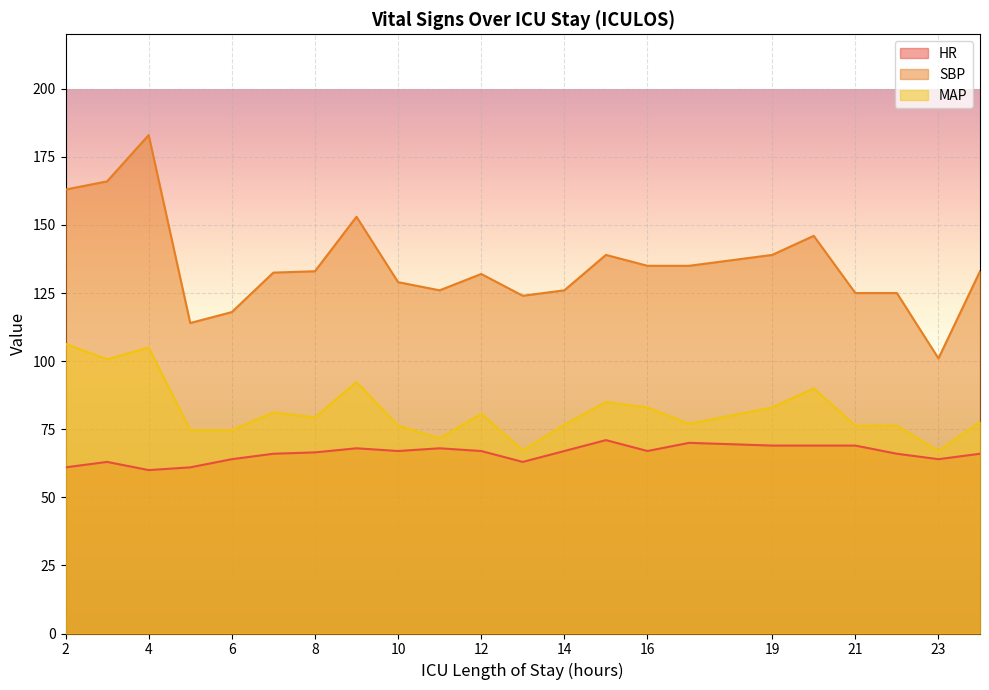

Is the value of SBP at 13 greater than the value of HR at 12?

Yes